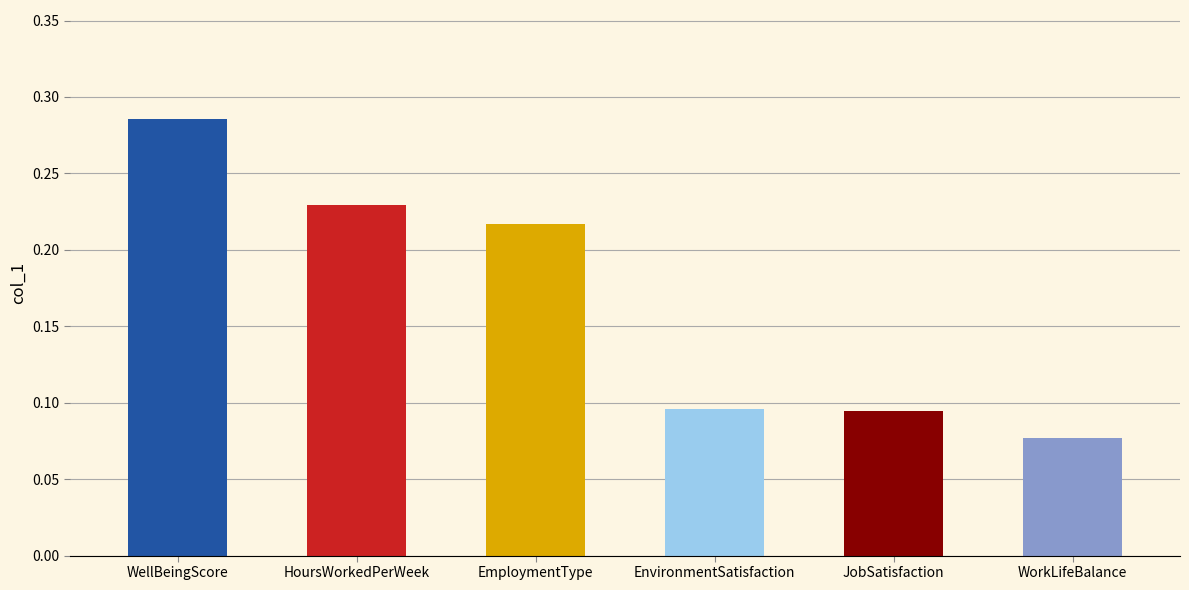

What position from the left is WellBeingScore?

1